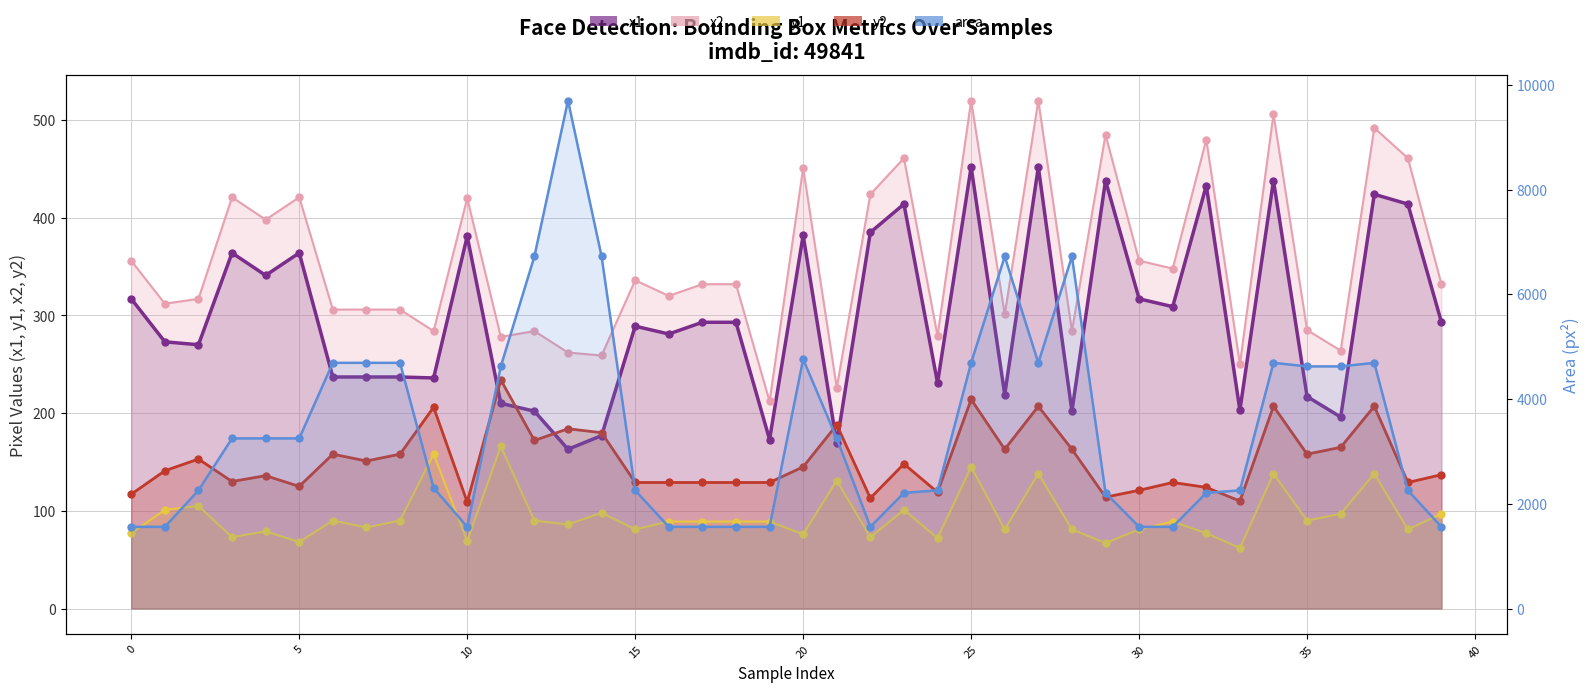

What are all the series names shown in the legend?

x1, x2, y1, y2, area